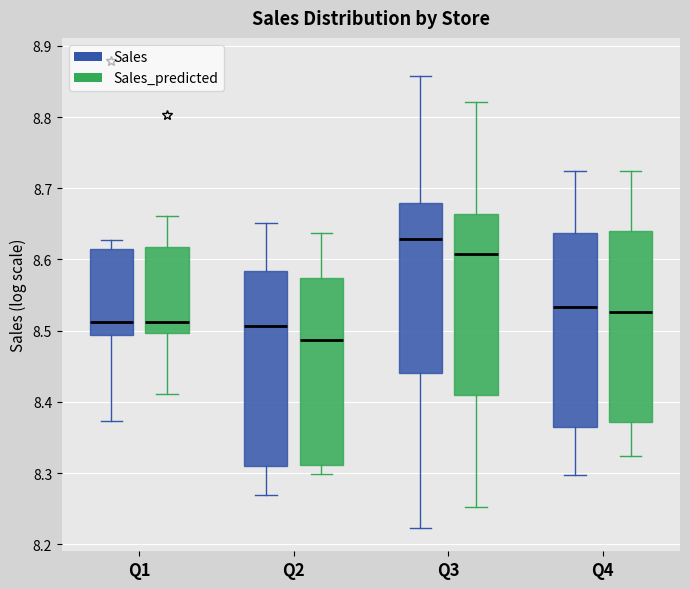

Where does the median line of the box for Q1 (Sales_predicted) sit on the y-axis? The values are not printed on the chart, so give them approximately, as read against the axis.

8.51